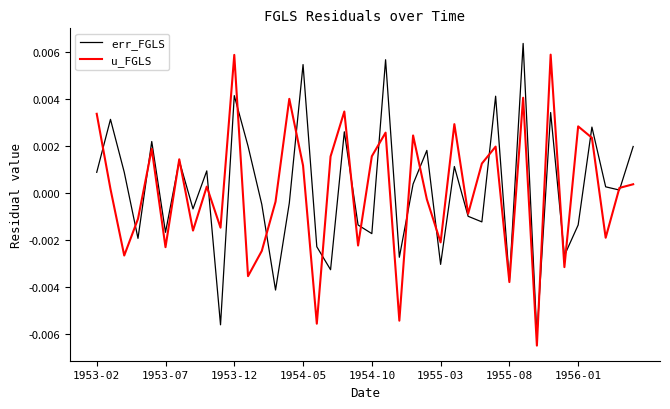

How many lines are shown in the chart?

2